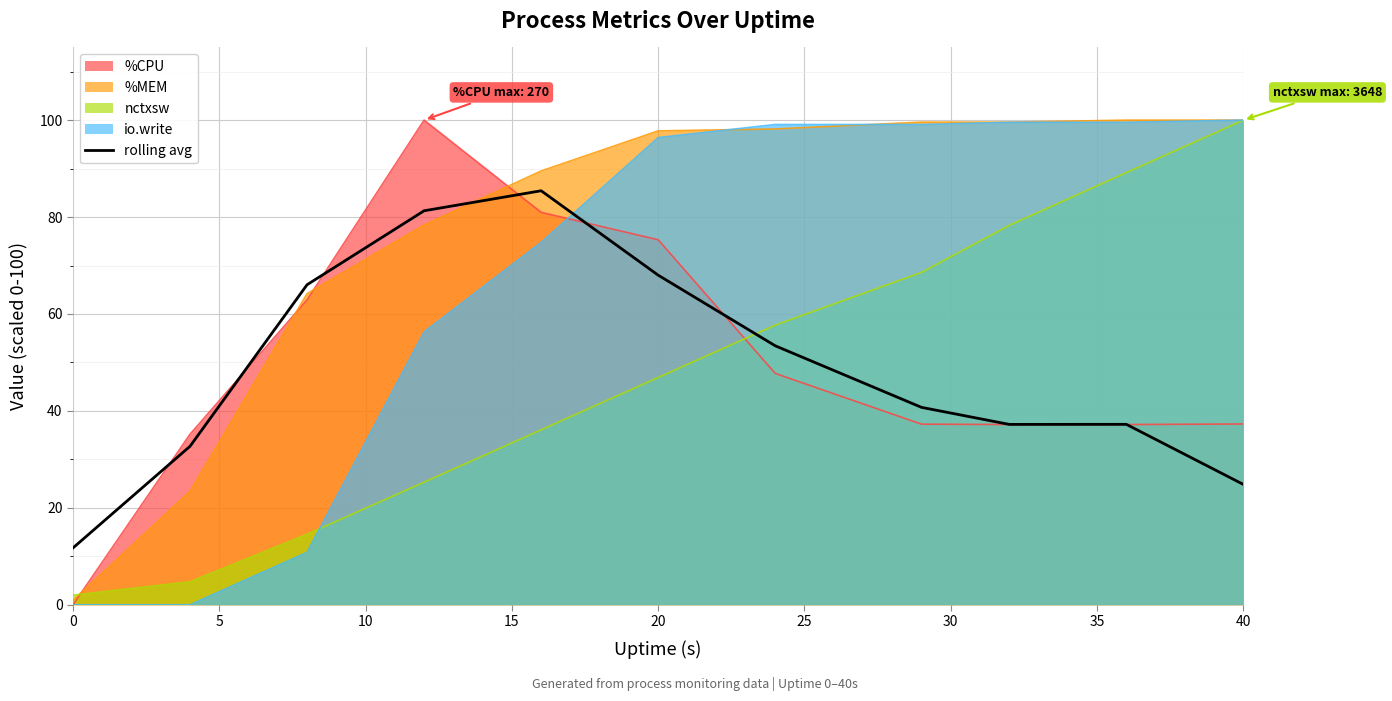

The rolling avg series shows 20.6 at 0. True or false?

False